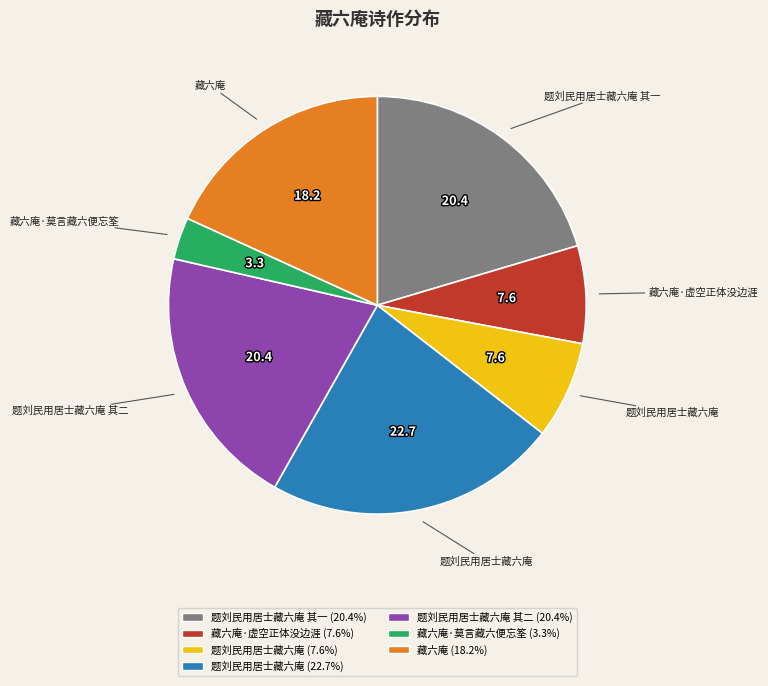

Does any single category account for the majority?

No